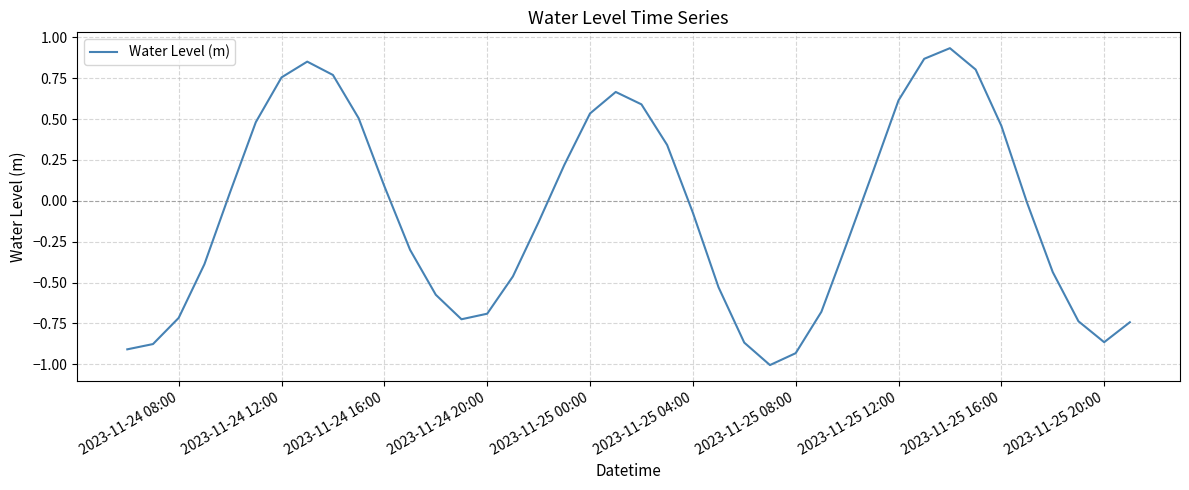

What is the minimum value shown in the chart?

-1.0